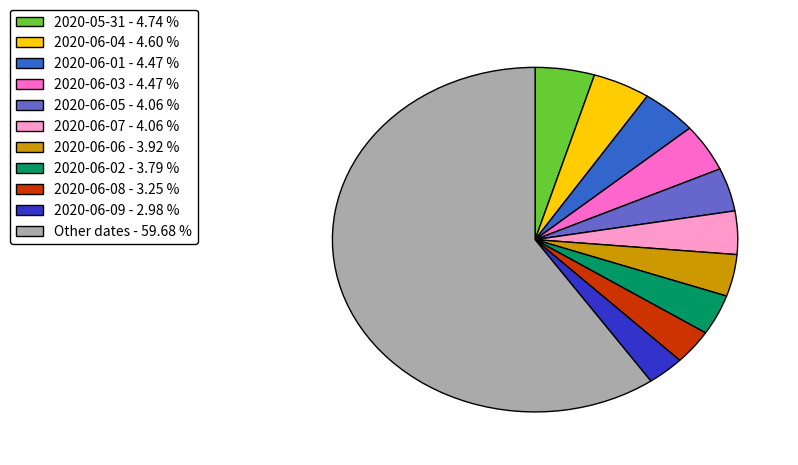

Is there any slice that represents more than half of the pie?

Yes